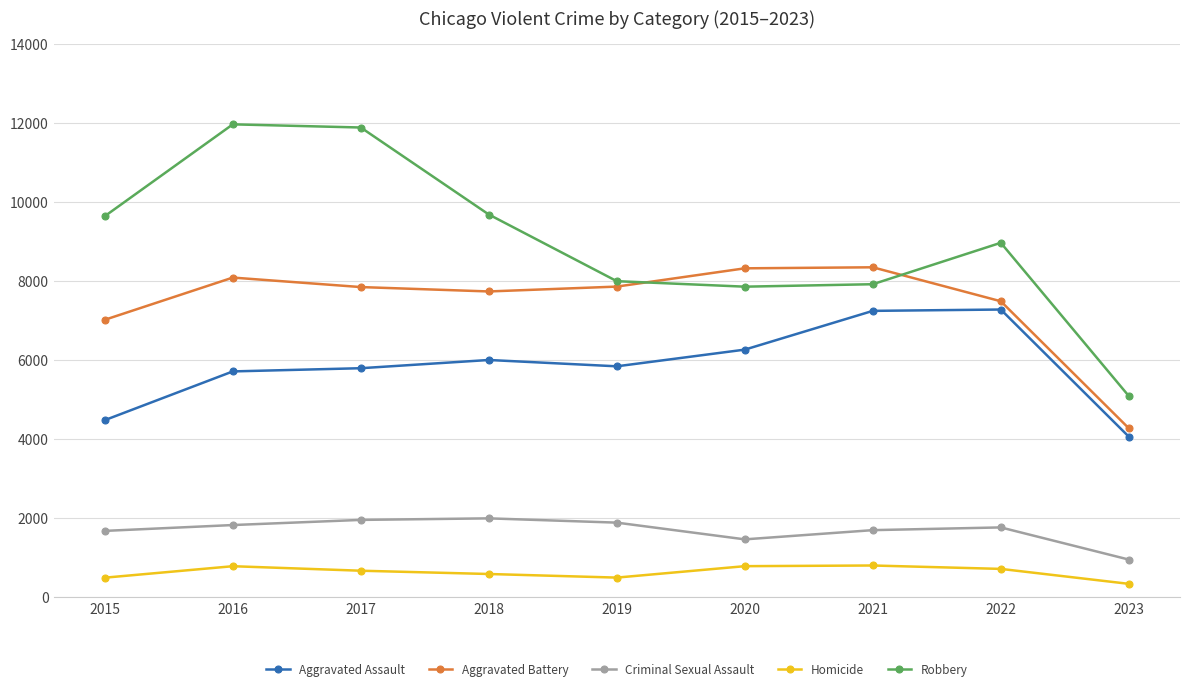

Is the value of Homicide at 2018 greater than the value of Criminal Sexual Assault at 2015?

No